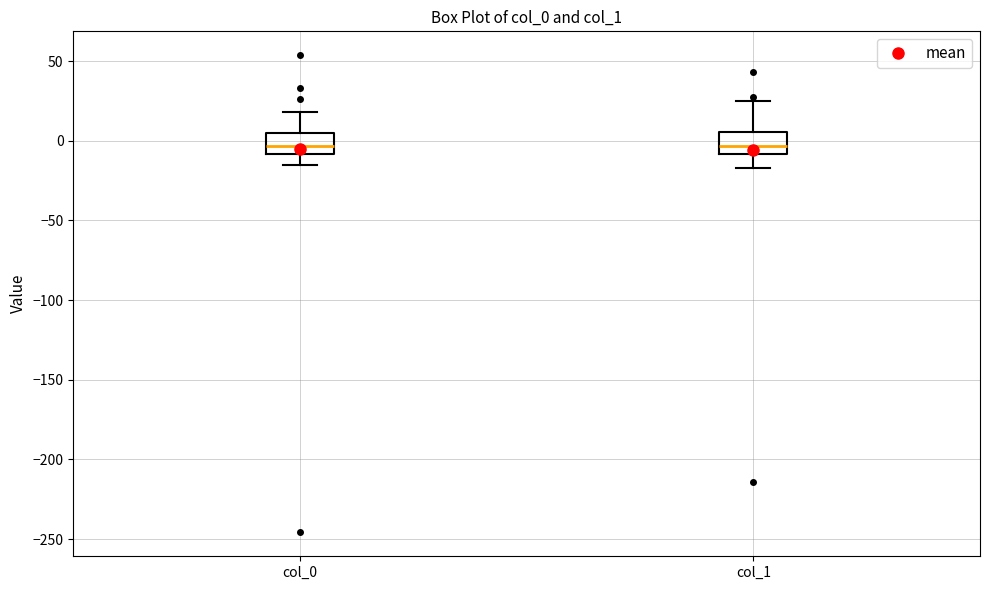

Reading left to right, read every box against the y-axis: the position of its median line, the range the box covers, and the ends of its whiskers. The values are not printed on the chart, so give them approximately, as read against the axis.

col_0: median -5, box -10 to 5, whiskers -15 to 20
col_1: median -5, box -10 to 5, whiskers -15 to 25